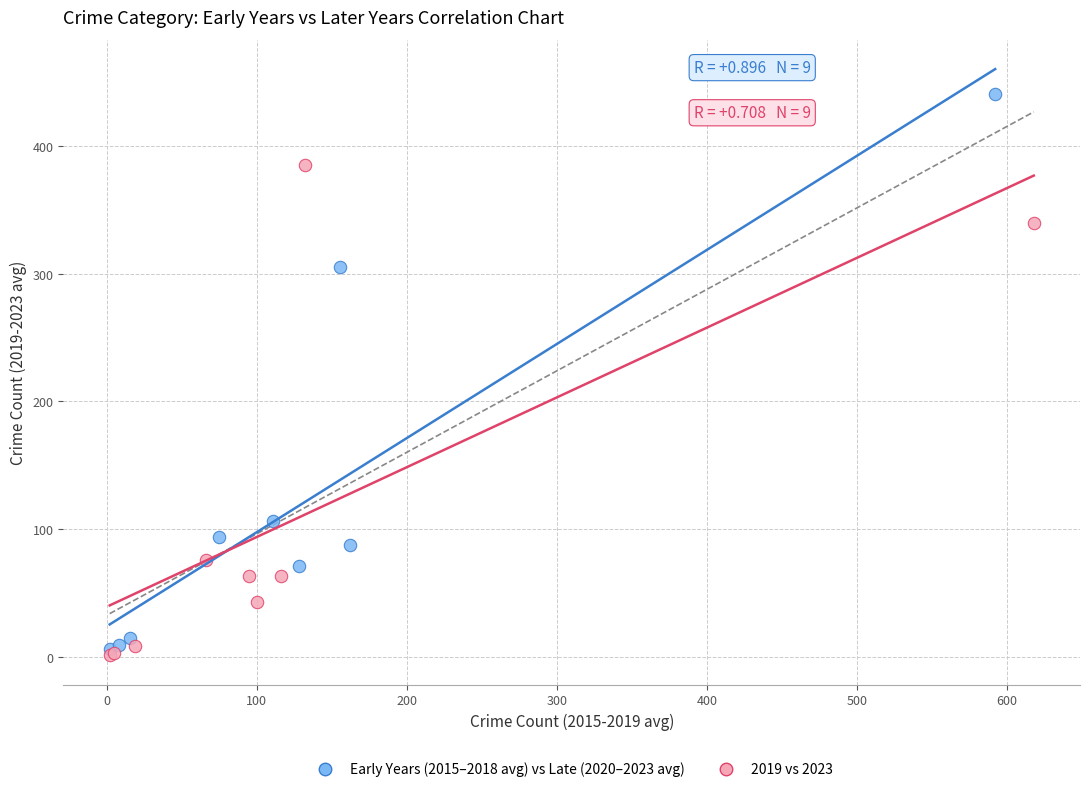

Which series reaches the maximum Y coordinate?

Early Years (2015–2018 avg) vs Late (2020–2023 avg)